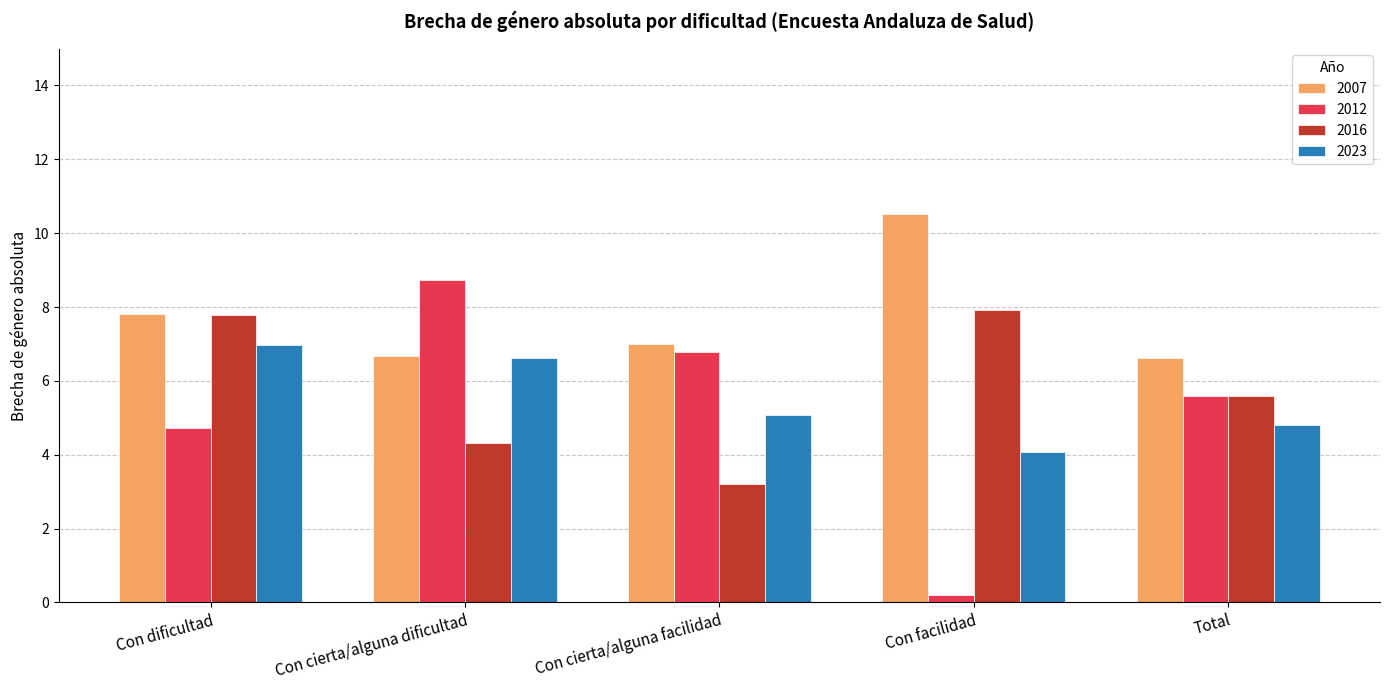

Which series has the largest total across all categories?

2007